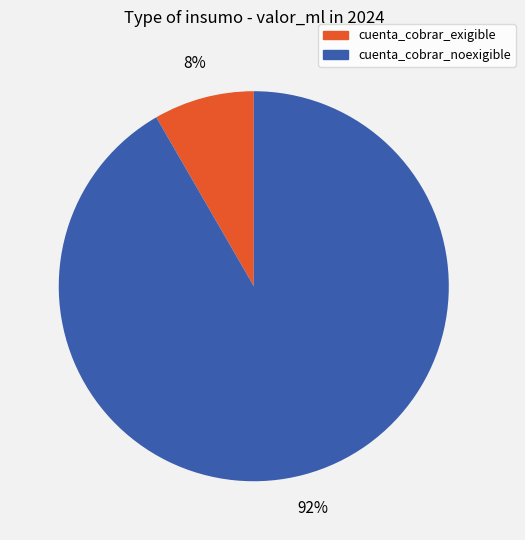

Count the number of slices in the pie.

2